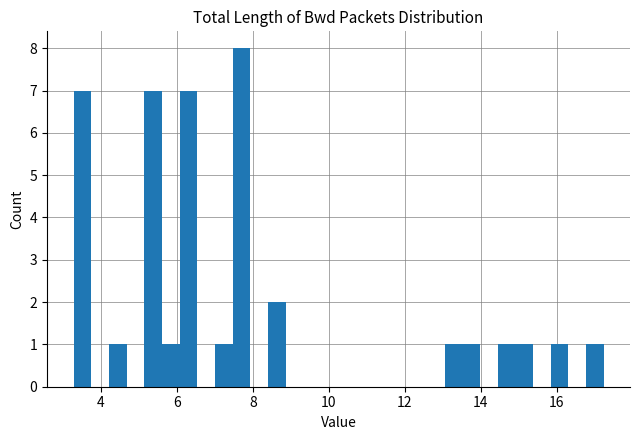

Around what value on the x-axis is the tallest bar? Give the approximate position of its centre, as read against the axis.

7.6